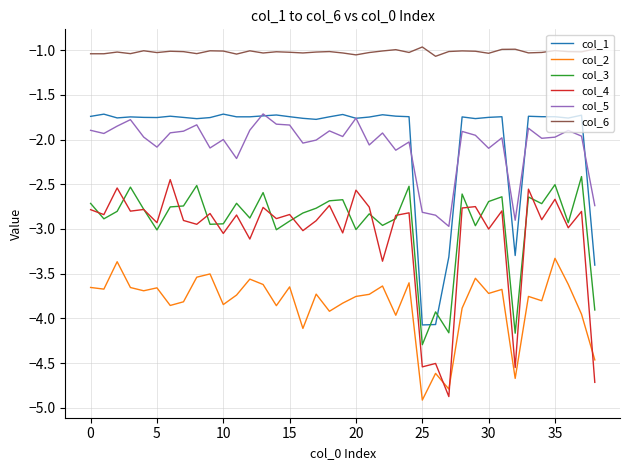

Which series has the largest total across all categories?

col_6